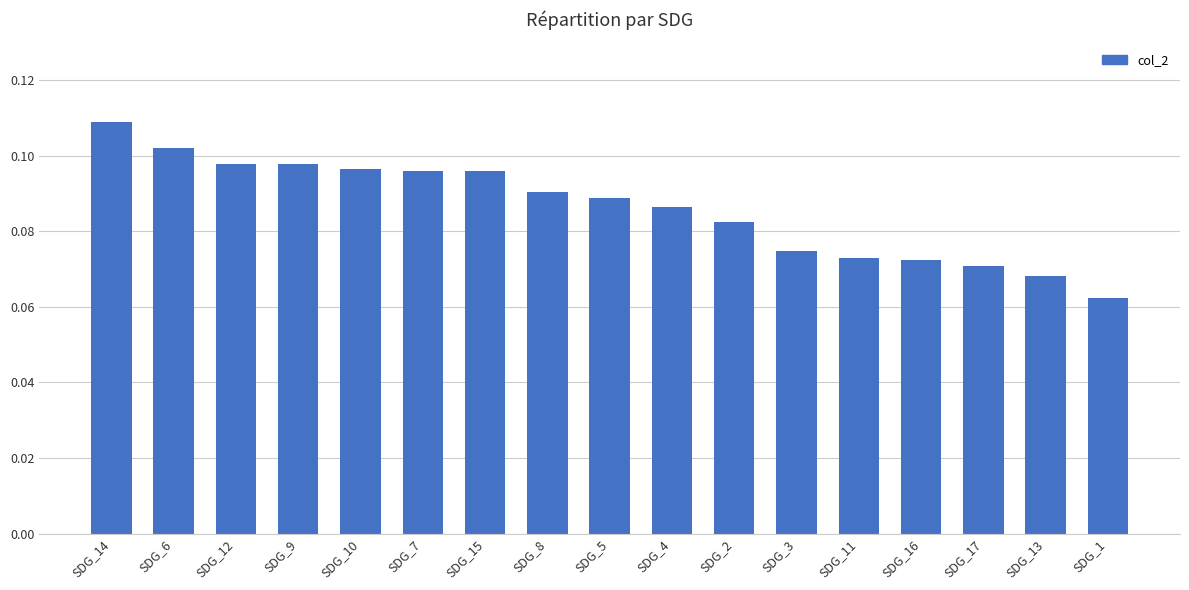

What position from the right is SDG_3?

6